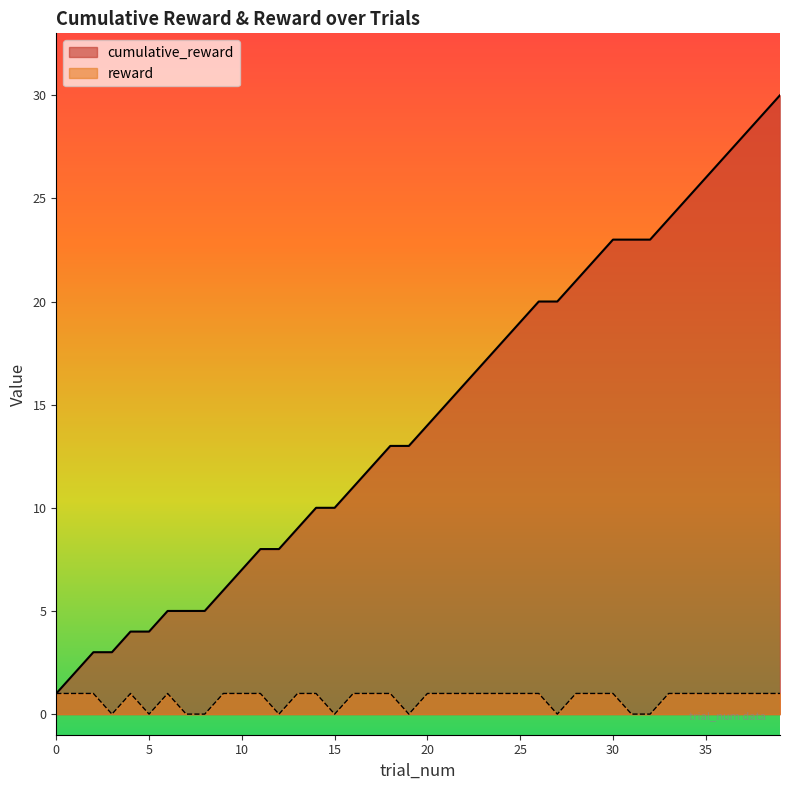

How many data points in reward are less than 1?

10